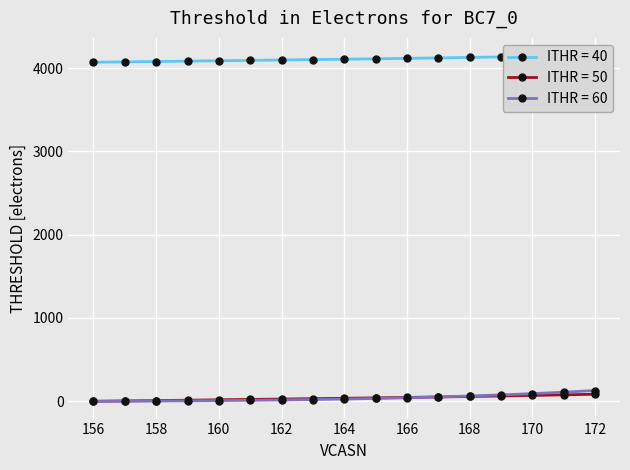

Is it true that ITHR = 50 equals 8.4 at 158?

True